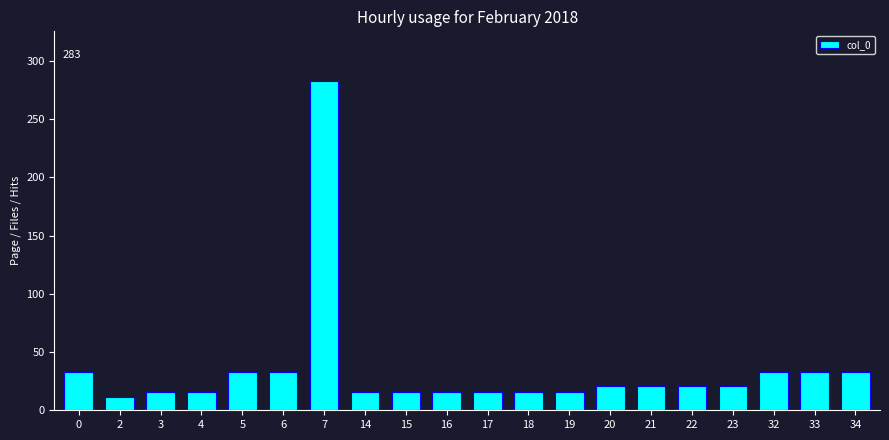

Which label corresponds to the smallest value in the chart?

2